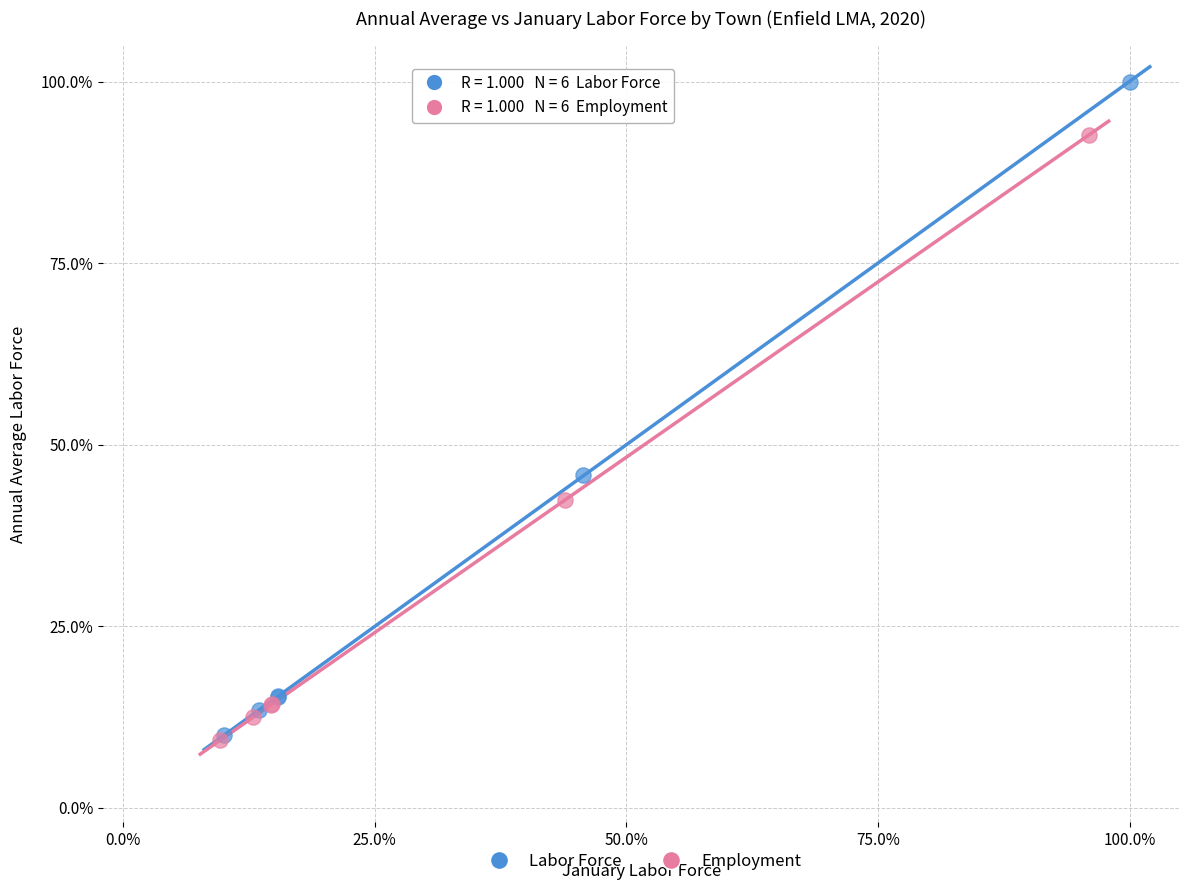

Which series has the widest spread of Y values?

Labor Force